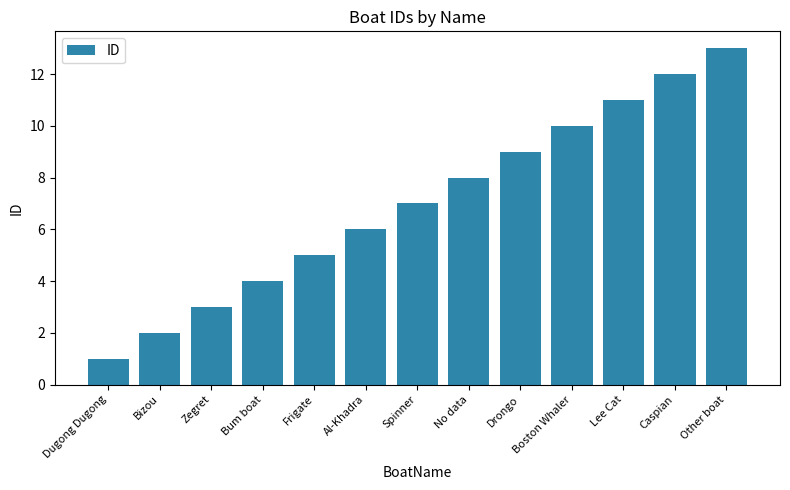

What is the value of the 3rd bar from the left?

3